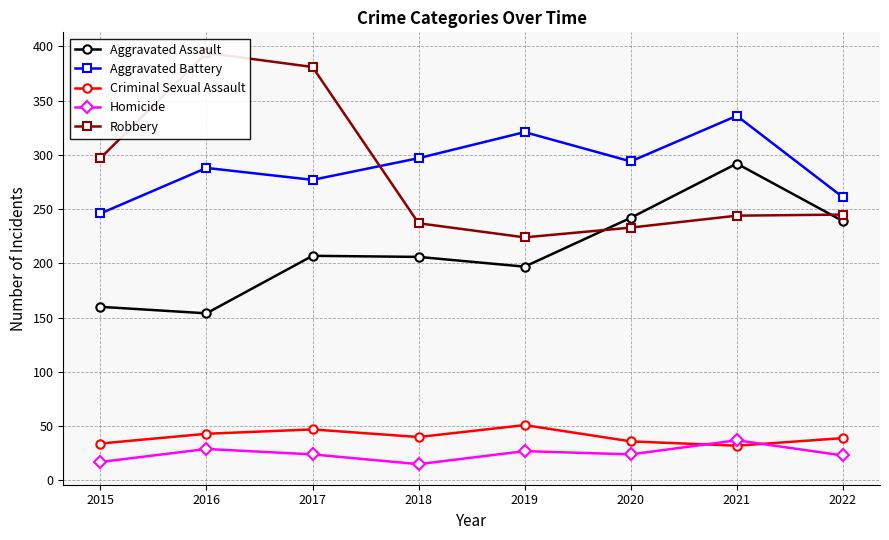

What is the maximum value shown in the chart?

394